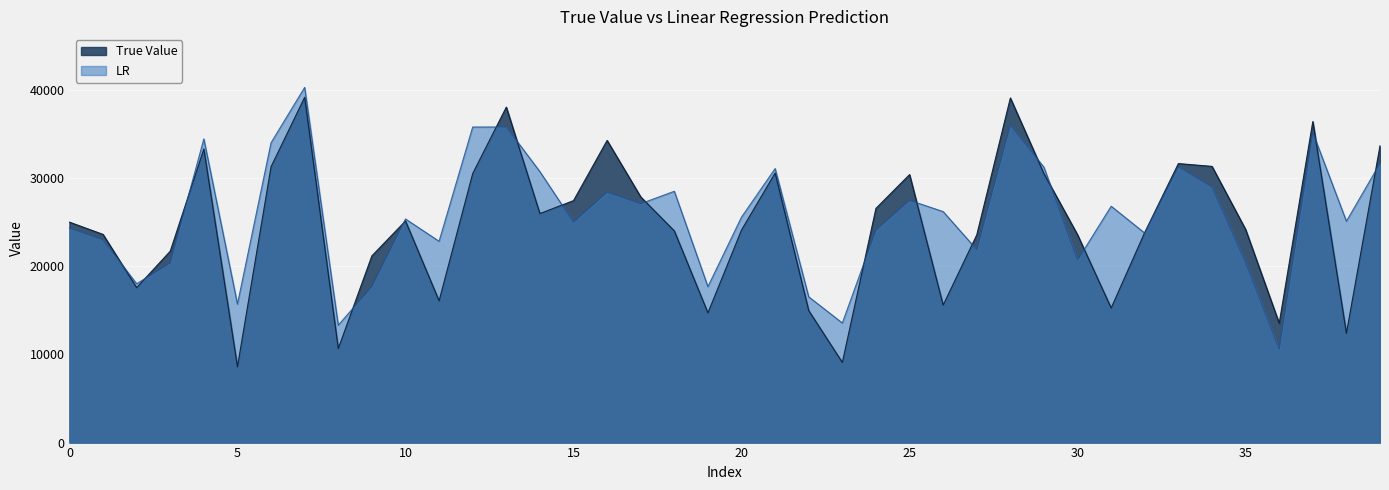

Reading left to right, what are all the values shown in this chart?

True Value: 0=25000.0	1=23606.0	2=17571.0	3=21708.0	4=33299.0	5=8592.0	6=31288.0	7=39157.0	8=10662.0	9=21175.0	10=25132.0	11=16078.0	12=30507.0	13=38043.0	14=25974.0	15=27439.0	16=34267.0	17=27864.0	18=24010.0	19=14709.0	20=24111.0	21=30575.0	22=14970.0	23=9086.0	24=26559.0	25=30393.0	26=15592.0	27=23553.0	28=39082.0	29=30489.0	30=23559.0	31=15265.0	32=23845.0	33=31641.0	34=31323.0	35=24174.0	36=13529.0	37=36407.0	38=12398.0	39=33668.0
LR: 0=24329.9	1=22995.3	2=18010.7	3=20374.0	4=34439.8	5=15704.3	6=34004.4	7=40280.5	8=13313.0	9=17695.2	10=25359.3	11=22830.1	12=35786.0	13=35793.2	14=30725.1	15=24999.0	16=28401.7	17=27092.2	18=28499.9	19=17684.0	20=25576.0	21=31078.2	22=16528.4	23=13561.3	24=24100.9	25=27475.3	26=26194.9	27=21882.8	28=36018.6	29=31223.1	30=20703.8	31=26805.8	32=23753.6	33=31285.2	34=28987.6	35=20426.1	36=10593.8	37=35157.6	38=25102.6	39=31669.7